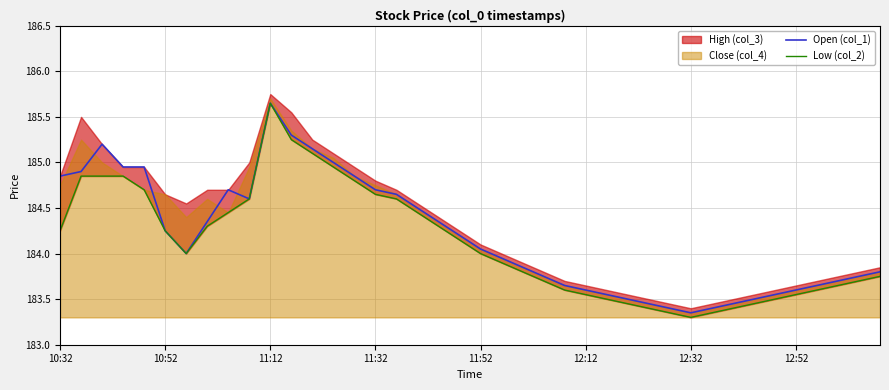

At which label does Open (col_1) reach its peak?

11:12